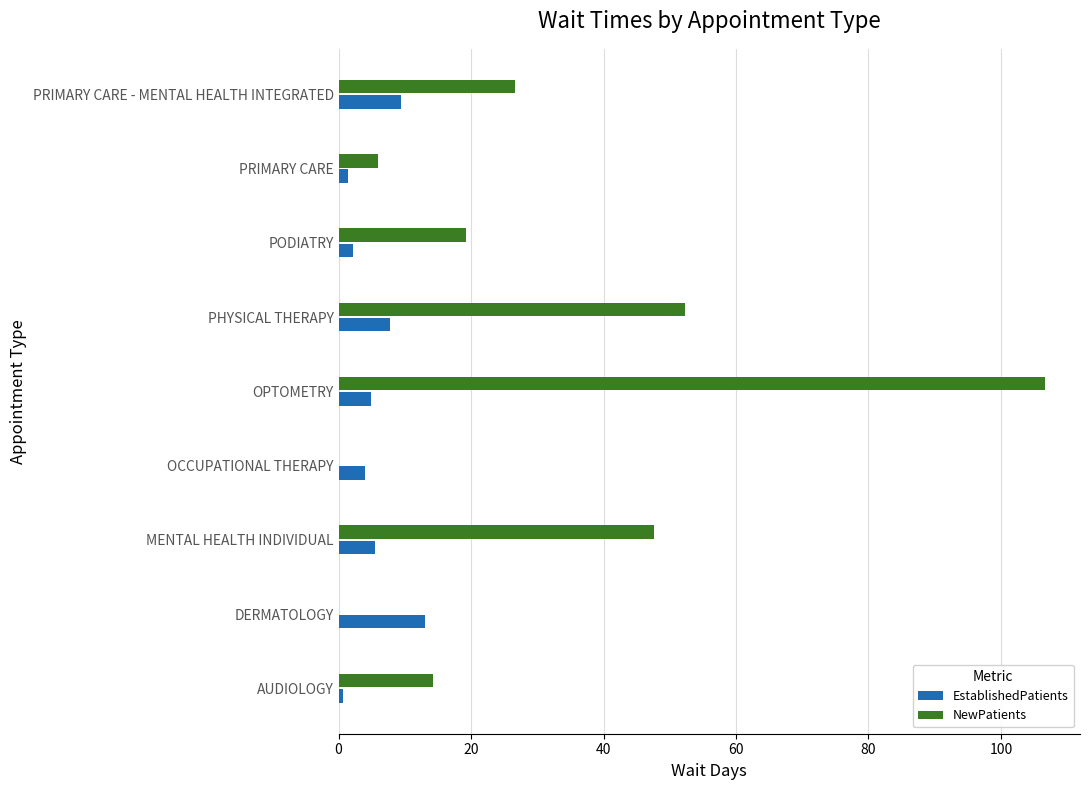

True or false: EstablishedPatients has a value of 13.0 at DERMATOLOGY.

True